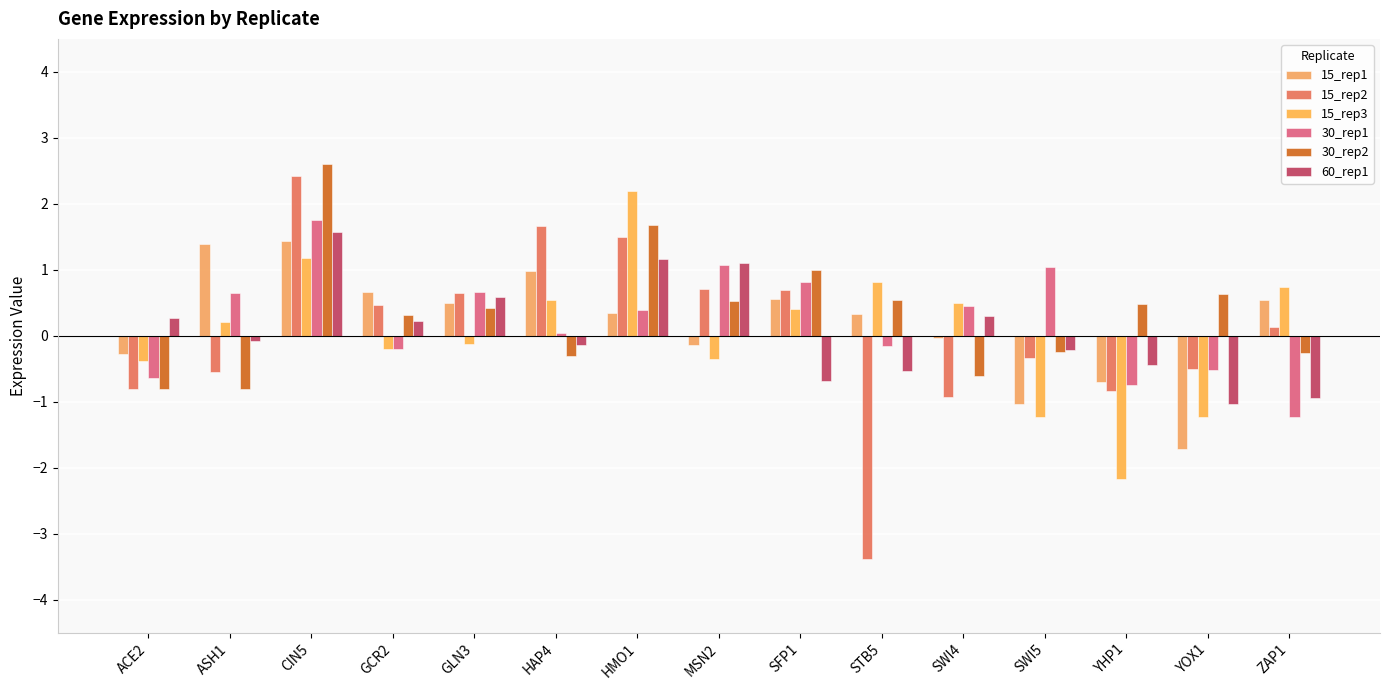

What is the sum of the 15_rep3 values at ACE2 and STB5?

0.4